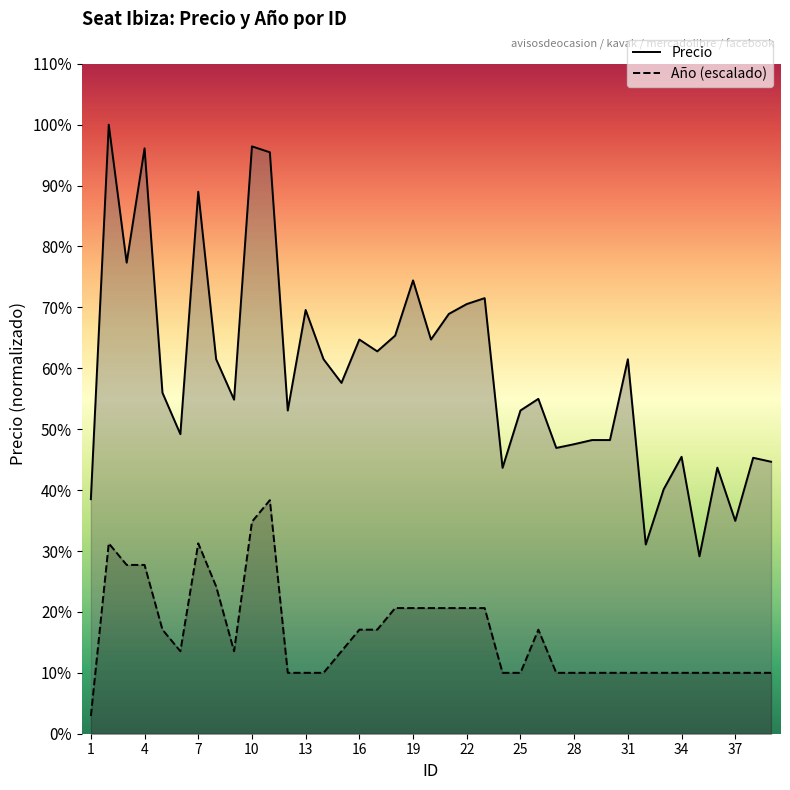

True or false: Año has a value of 63750 at 21.

True